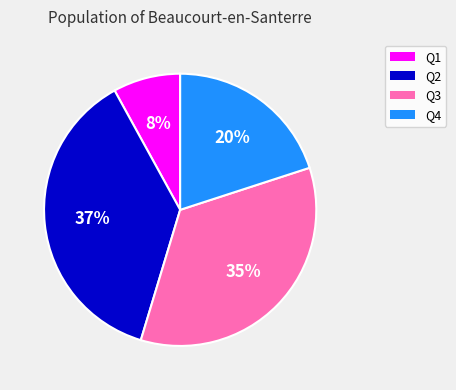

True or false: Q4 accounts for 12% of the total.

False